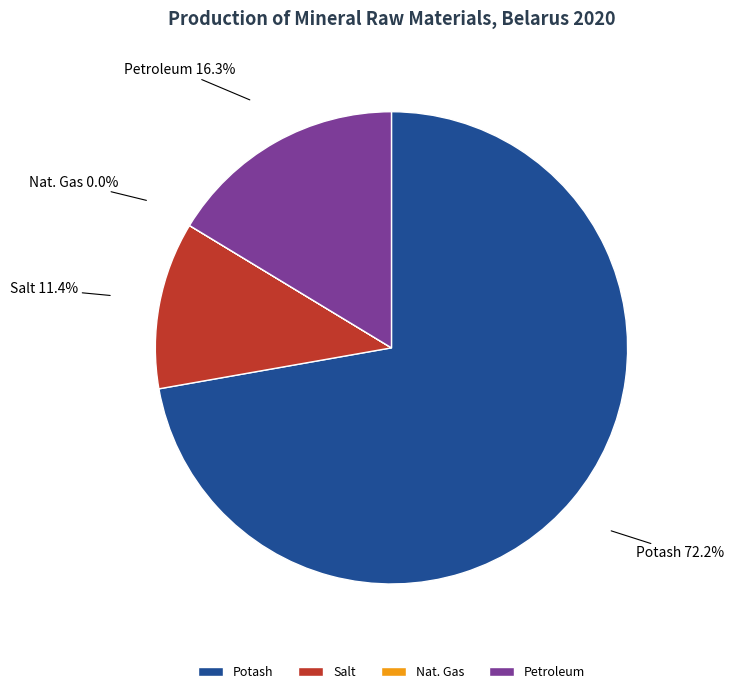

Combined, what portion of the pie is Potash and Petroleum?

88.6%